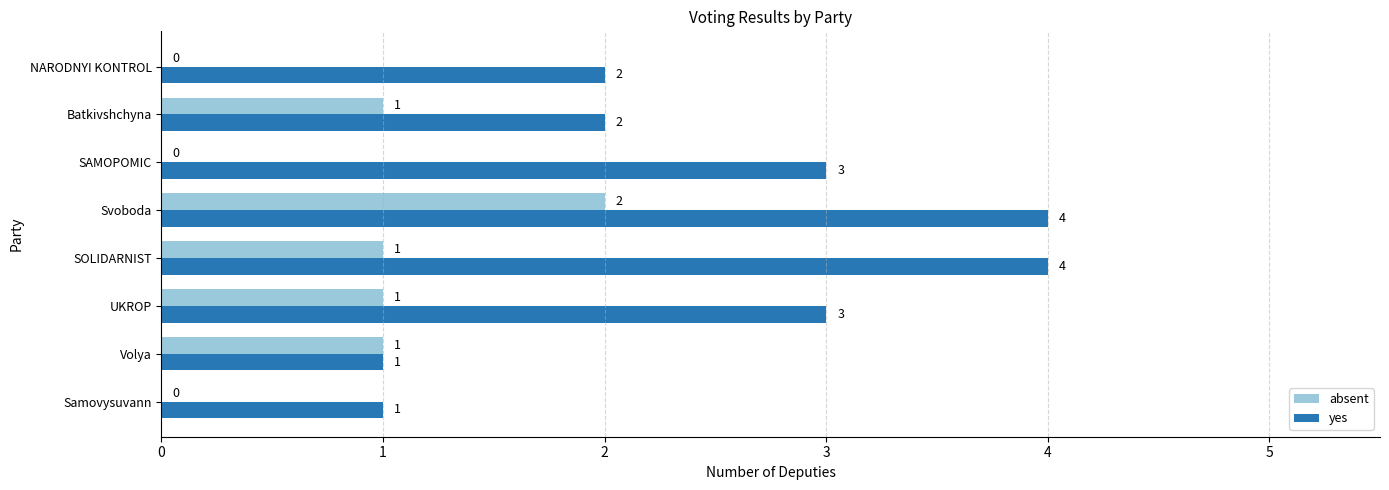

Is the value of yes at SAMOPOMIC greater than the value of absent at Batkivshchyna?

Yes